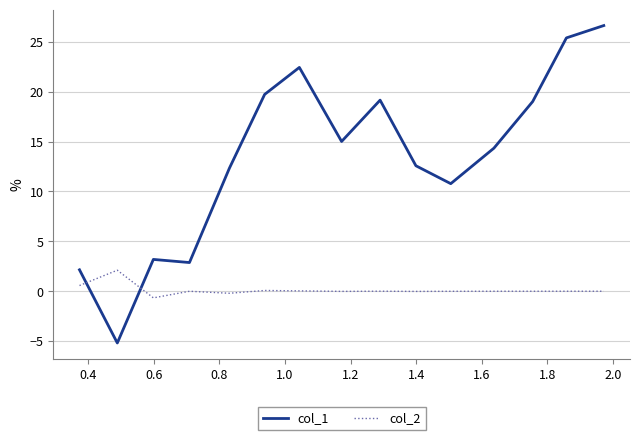

How many interior local valleys does the col_1 series have?

4